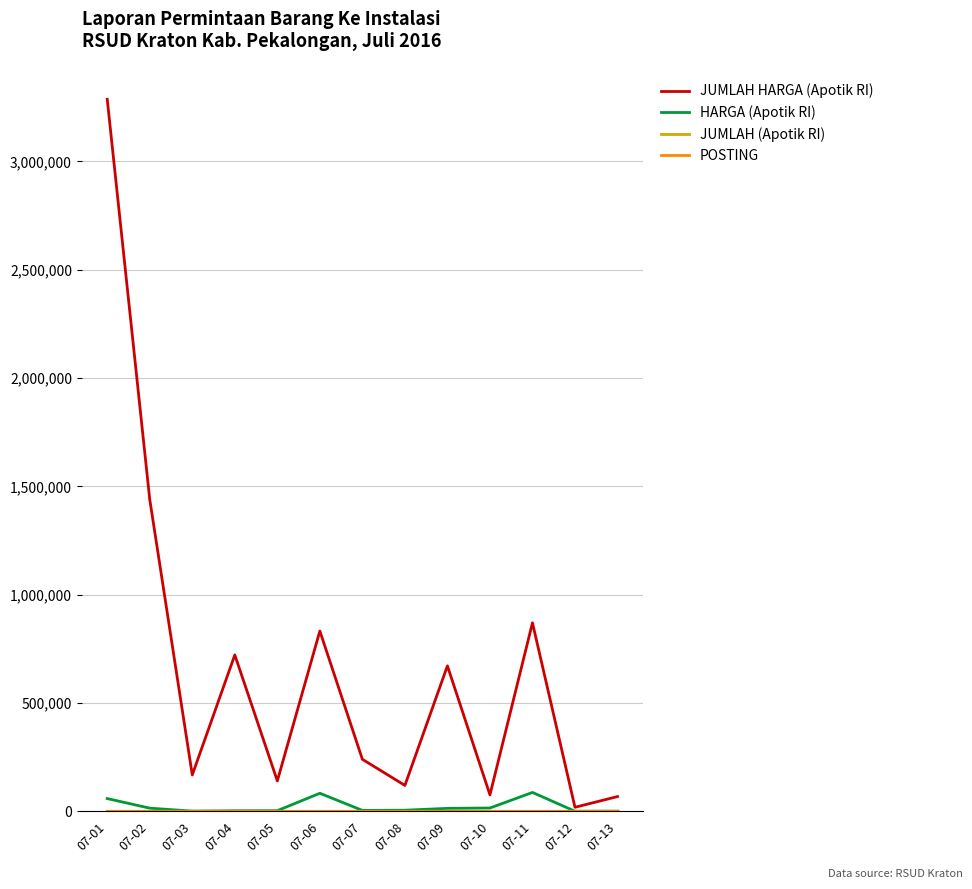

Which series has the widest spread of values?

JUMLAH HARGA (Apotik RI)